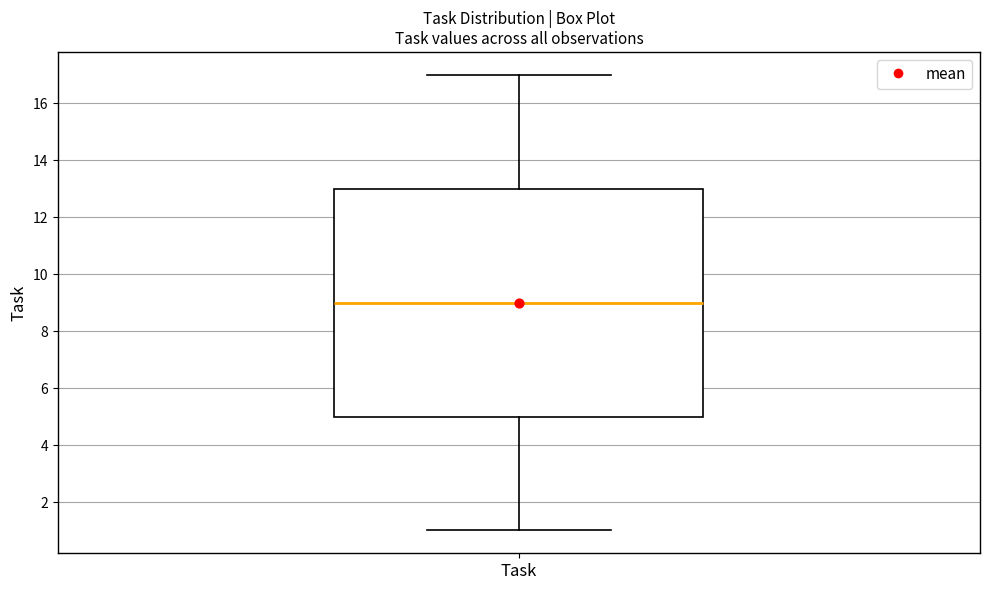

Transcribe this box plot: give where the median line is, the range the box spans, and where the two whiskers end, as read against the y-axis. The values are not printed on the chart, so give them approximately, as read against the axis.

median 9, box 5 to 13, whiskers 1 to 17